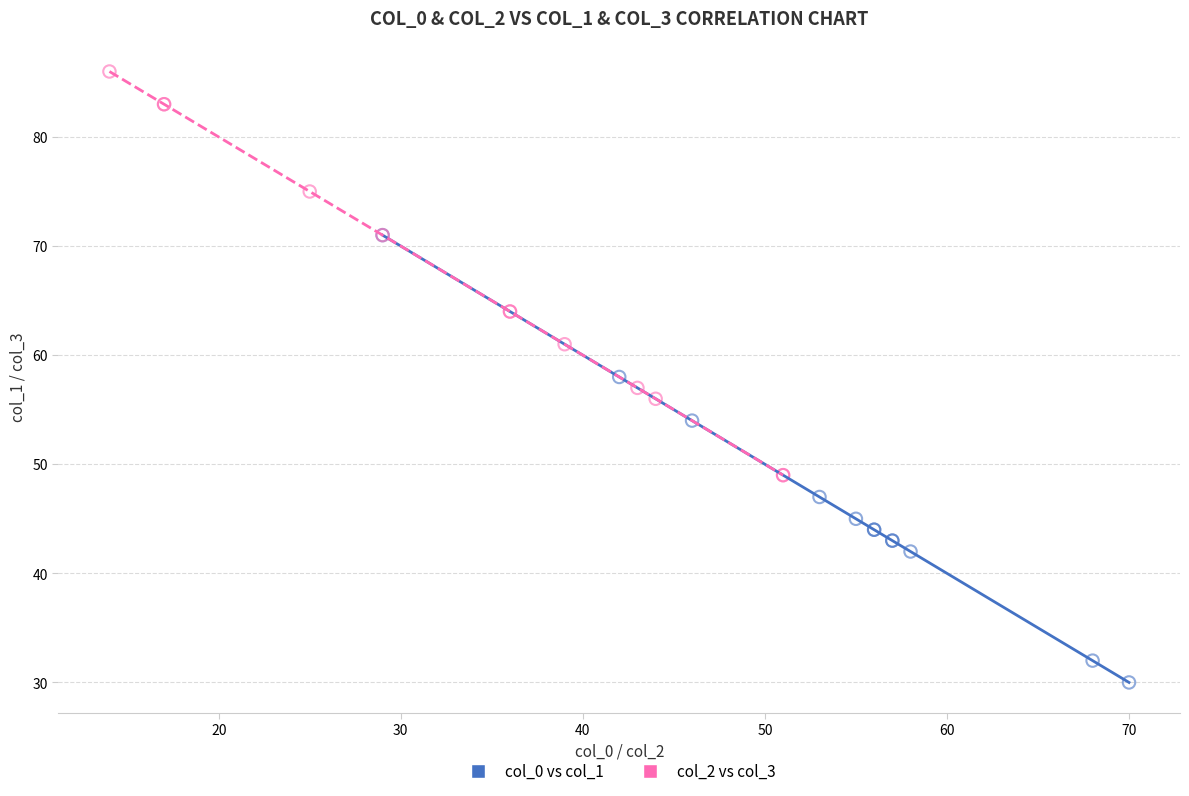

What are all the series names shown in the legend?

col_0 vs col_1, col_2 vs col_3